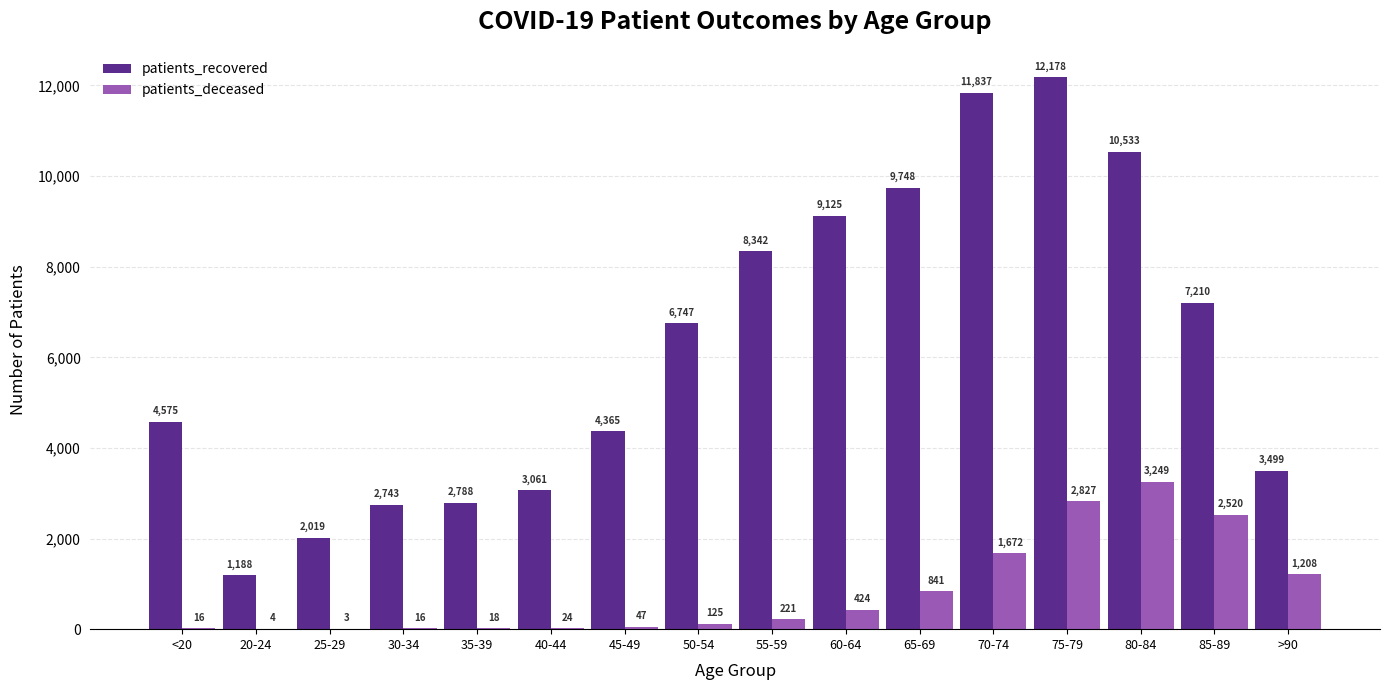

At which category is the sum across all series the highest?

75-79